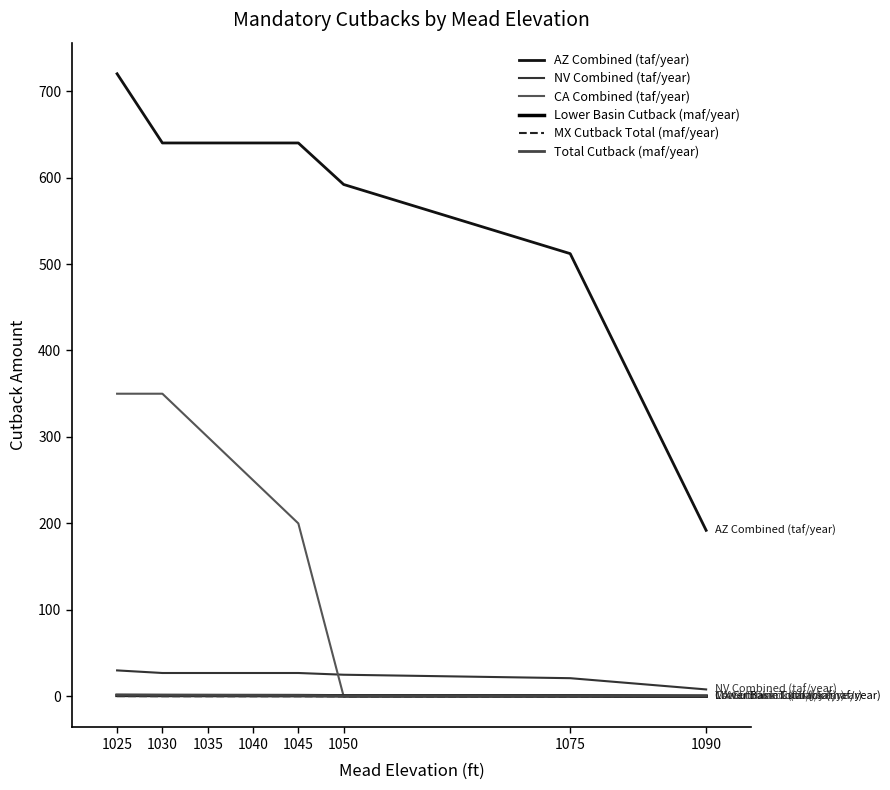

At how many categories does at least one series exceed 203?

7